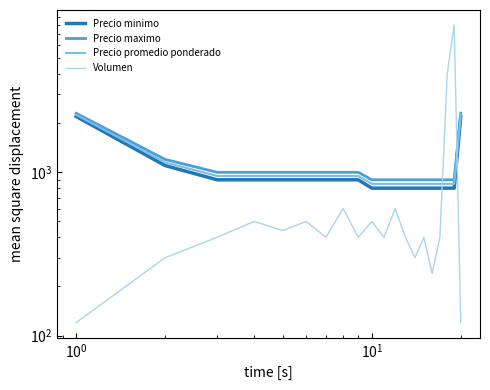

True or false: Precio maximo has more than 1 points higher than both neighbors.

False